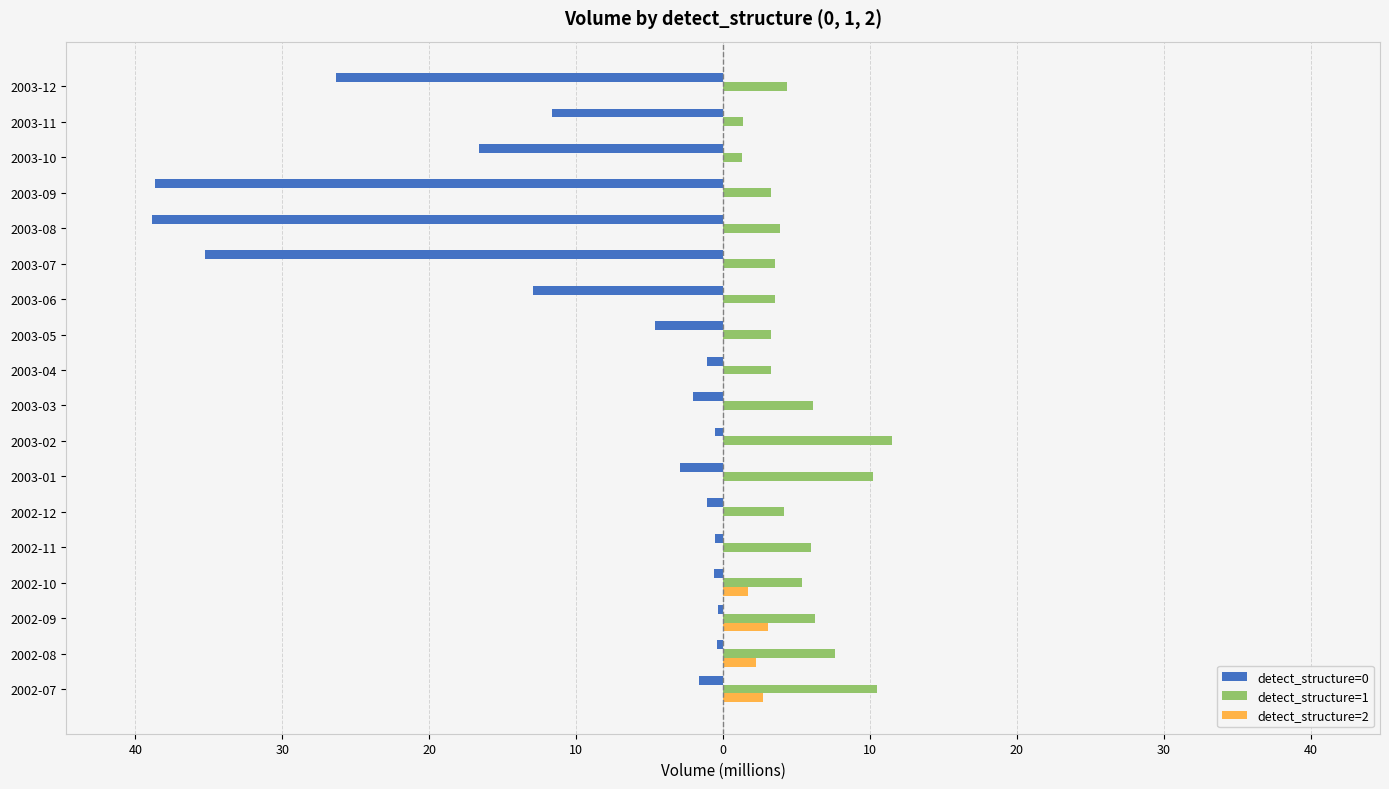

What are all the series names shown in the legend?

detect_structure=0, detect_structure=1, detect_structure=2